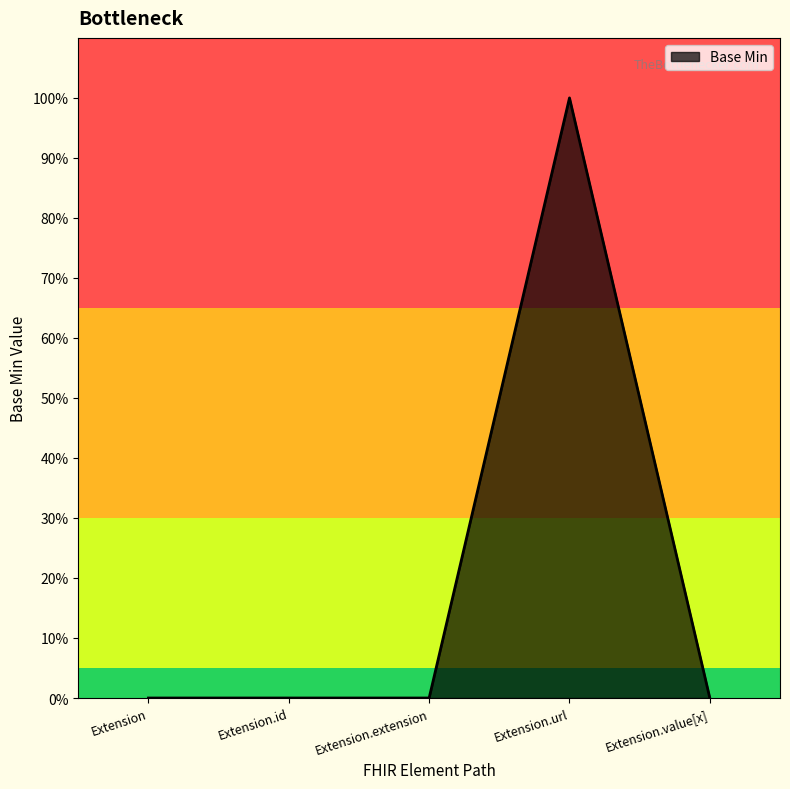

How many points are higher than both their immediate neighbors (excluding endpoints)?

1